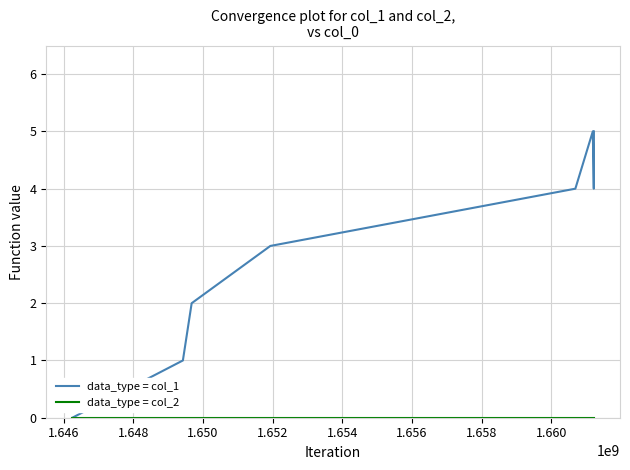

Which series has the largest total across all categories?

data_type = col_1